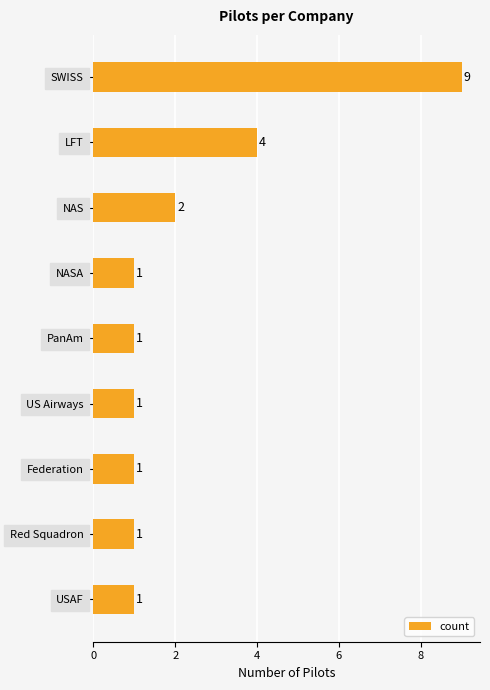

At which category does the chart reach its peak across all series?

SWISS